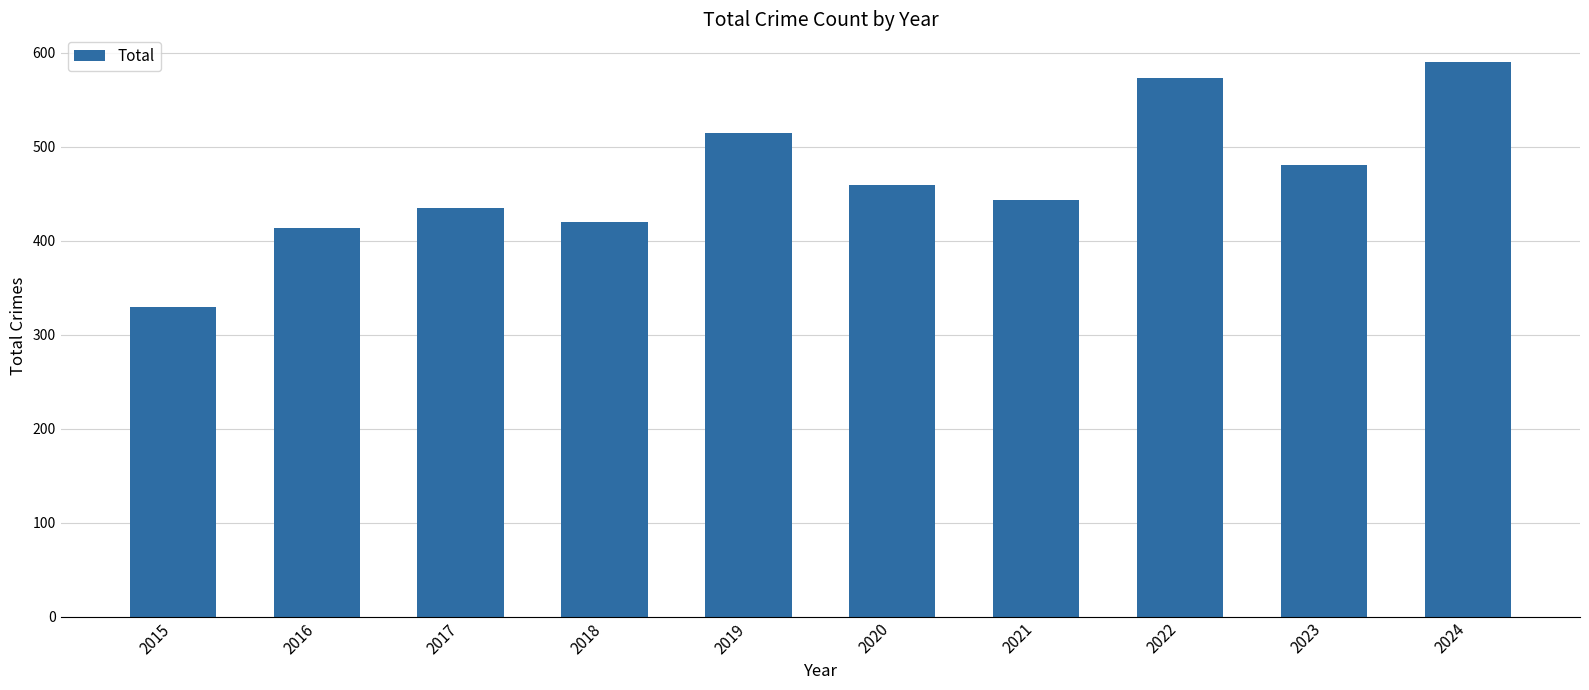

Reading left to right, list all the values displayed in this chart.

329	413	435	420	514	459	443	573	480	590